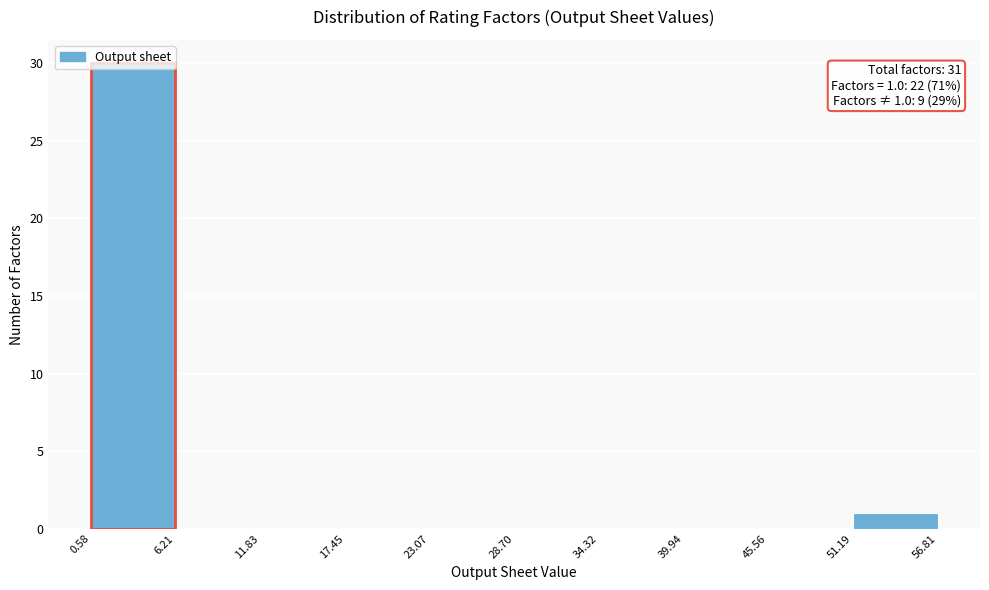

Over which range of the x-axis is the bar tallest?

0.58 to 6.21